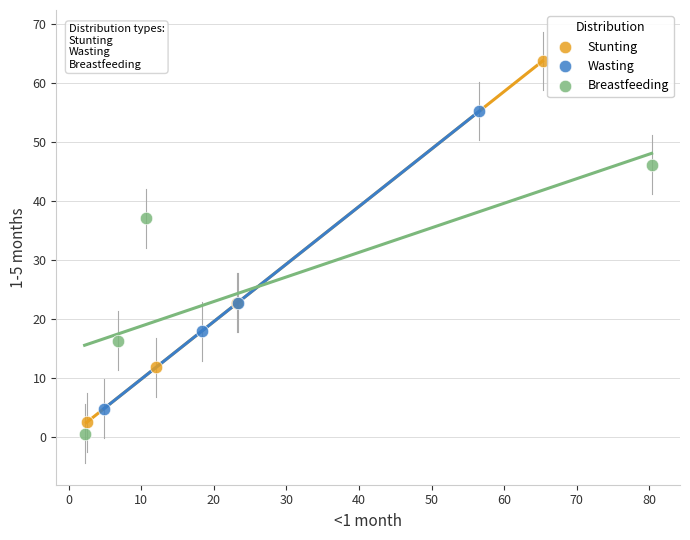

Which series reaches the minimum Y coordinate?

Breastfeeding